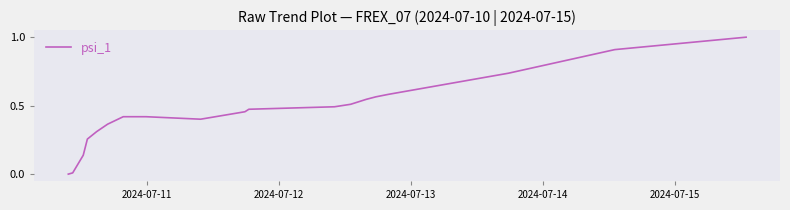

True or false: there are more than 2 points higher than both neighbors.

False